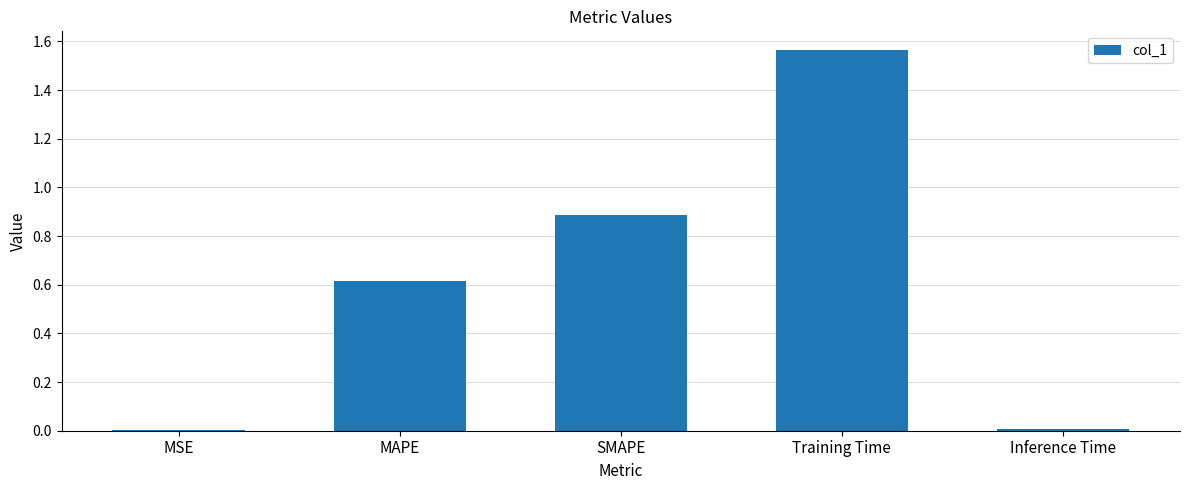

Which label corresponds to the largest value in the chart?

Training Time